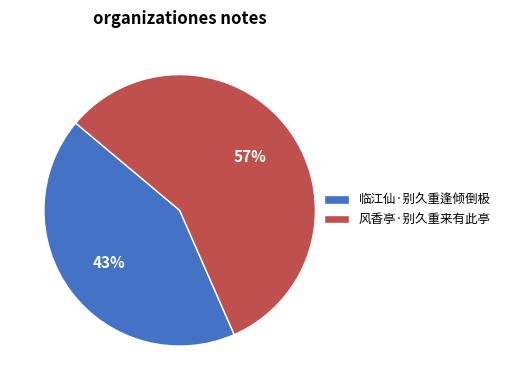

Approximately how many times larger is the value at 风香亭·别久重来有此亭 compared to 临江仙·别久重逢倾倒极?

1.3